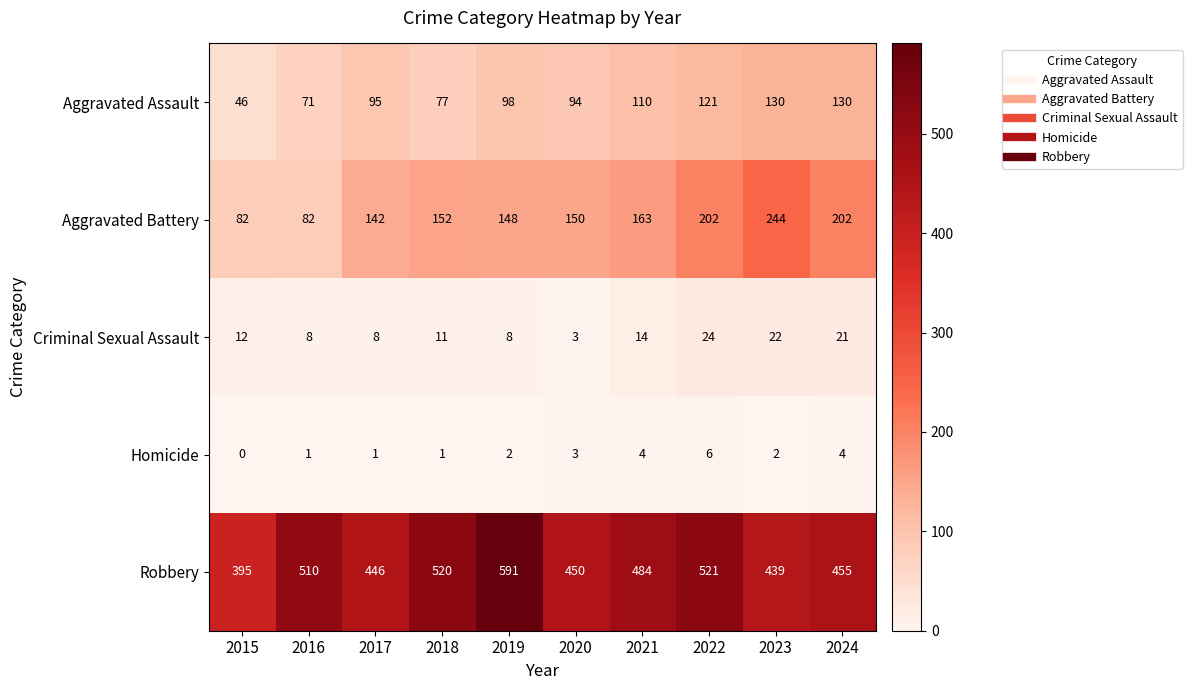

Is it true that Robbery equals 586 at 2015?

False